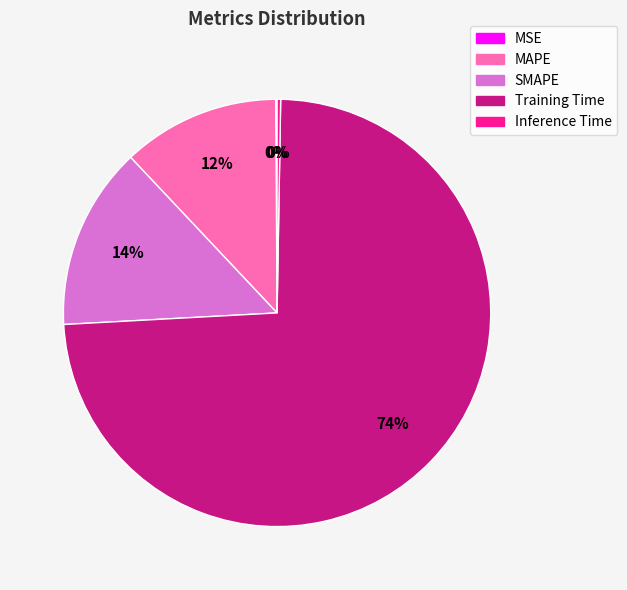

To the nearest percent, what is the difference between the largest and smallest slice percentages?

74%